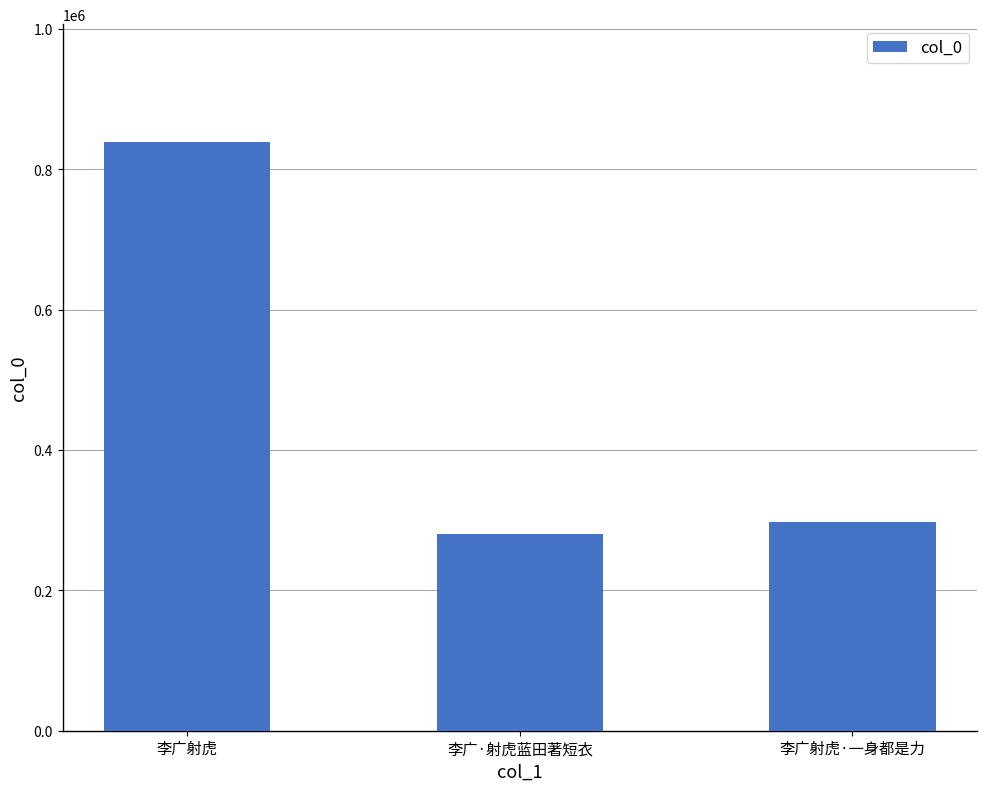

Which category has the lowest value across all series?

李广·射虎蓝田著短衣